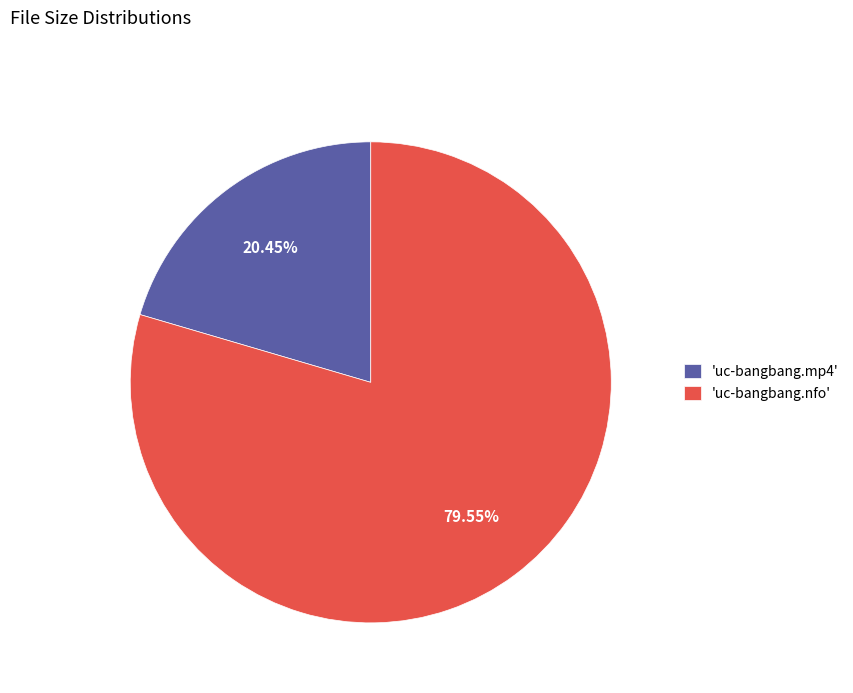

Rank the categories by value from lowest to highest.

'uc-bangbang.mp4', 'uc-bangbang.nfo'